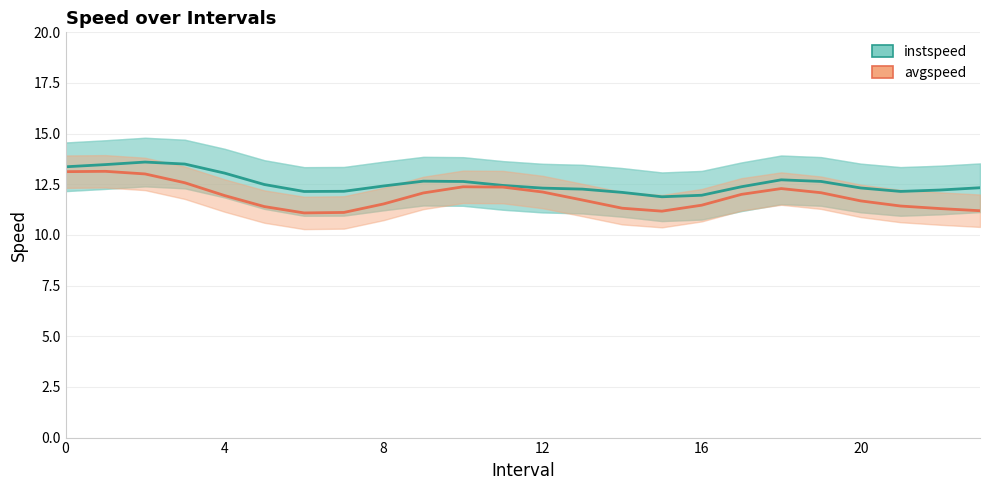

In instspeed, how many points are lower than both neighbors (excluding endpoints)?

3